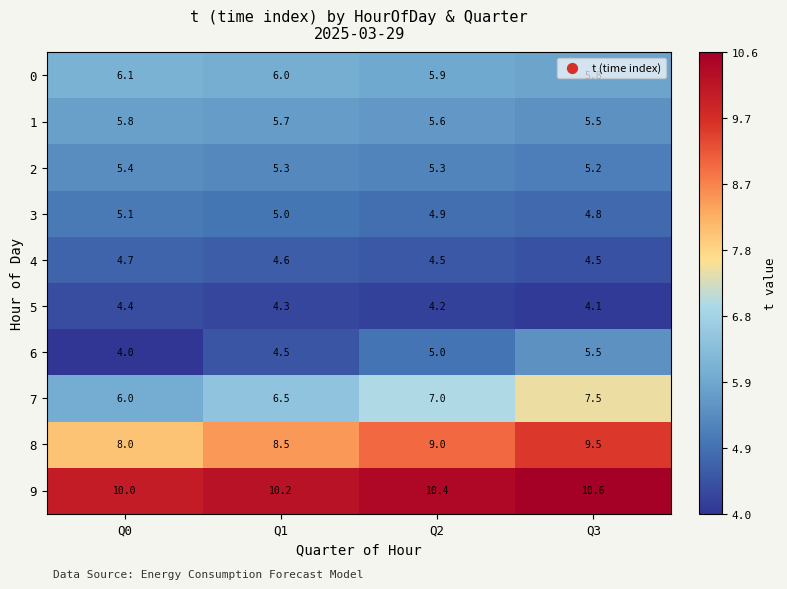

Where is 5 nearest to the value 4?

Q3